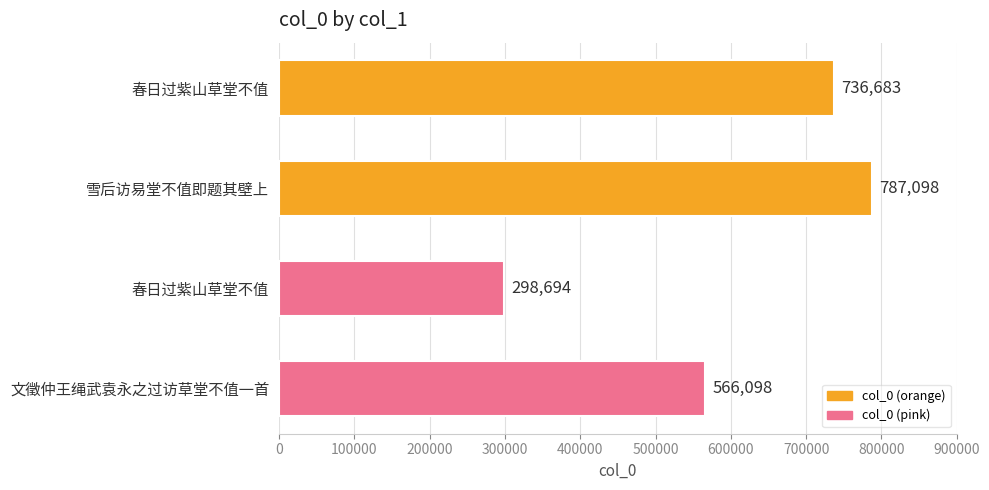

Are the bars grouped side by side (vs. stacked)?

No